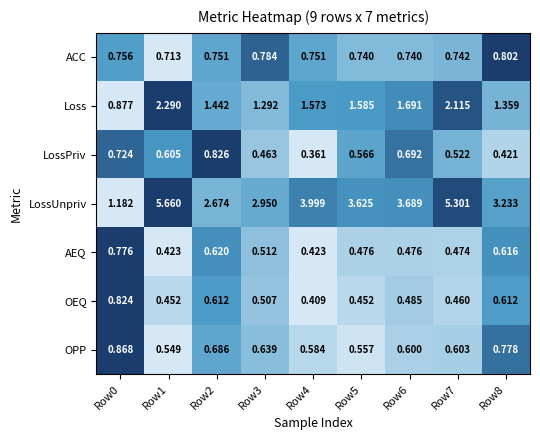

Which series has the largest total across all categories?

LossUnpriv